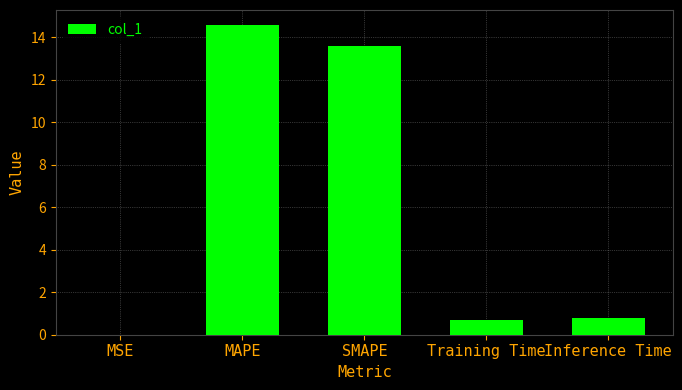

What is the change in value from SMAPE to Inference Time?

-12.8